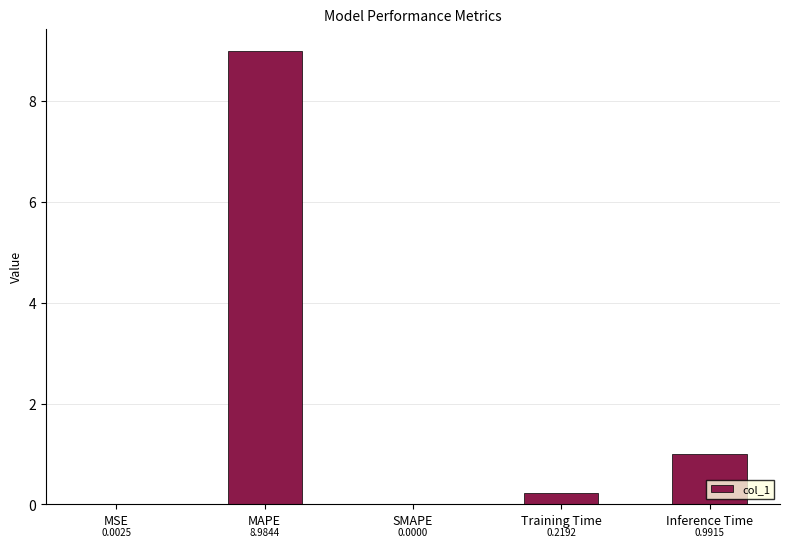

What is the sum of all values?

10.2